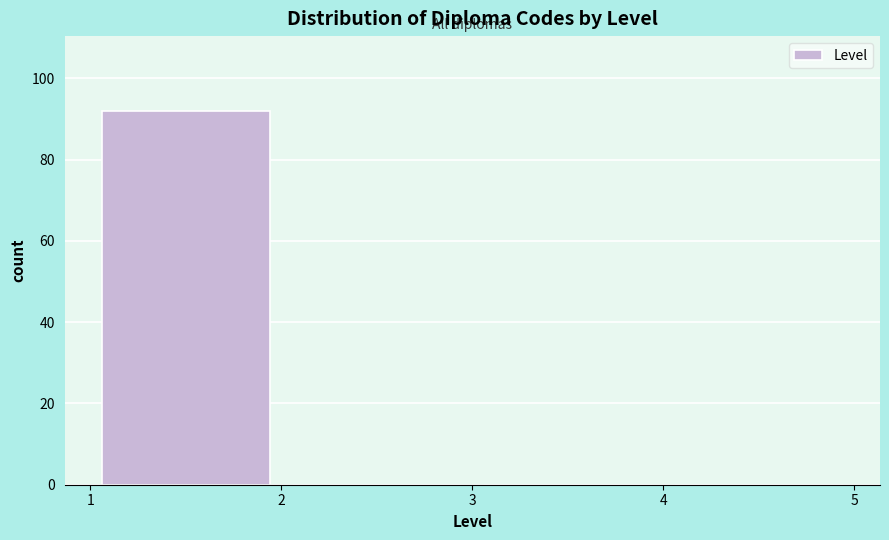

Reading left to right, list every bar in this chart as the range it spans on the x-axis followed by its height. The values are not printed on the chart, so give them approximately, as read against the axis.

1 to 2: 92
2 to 3: 0
3 to 4: 0
4 to 5: 0